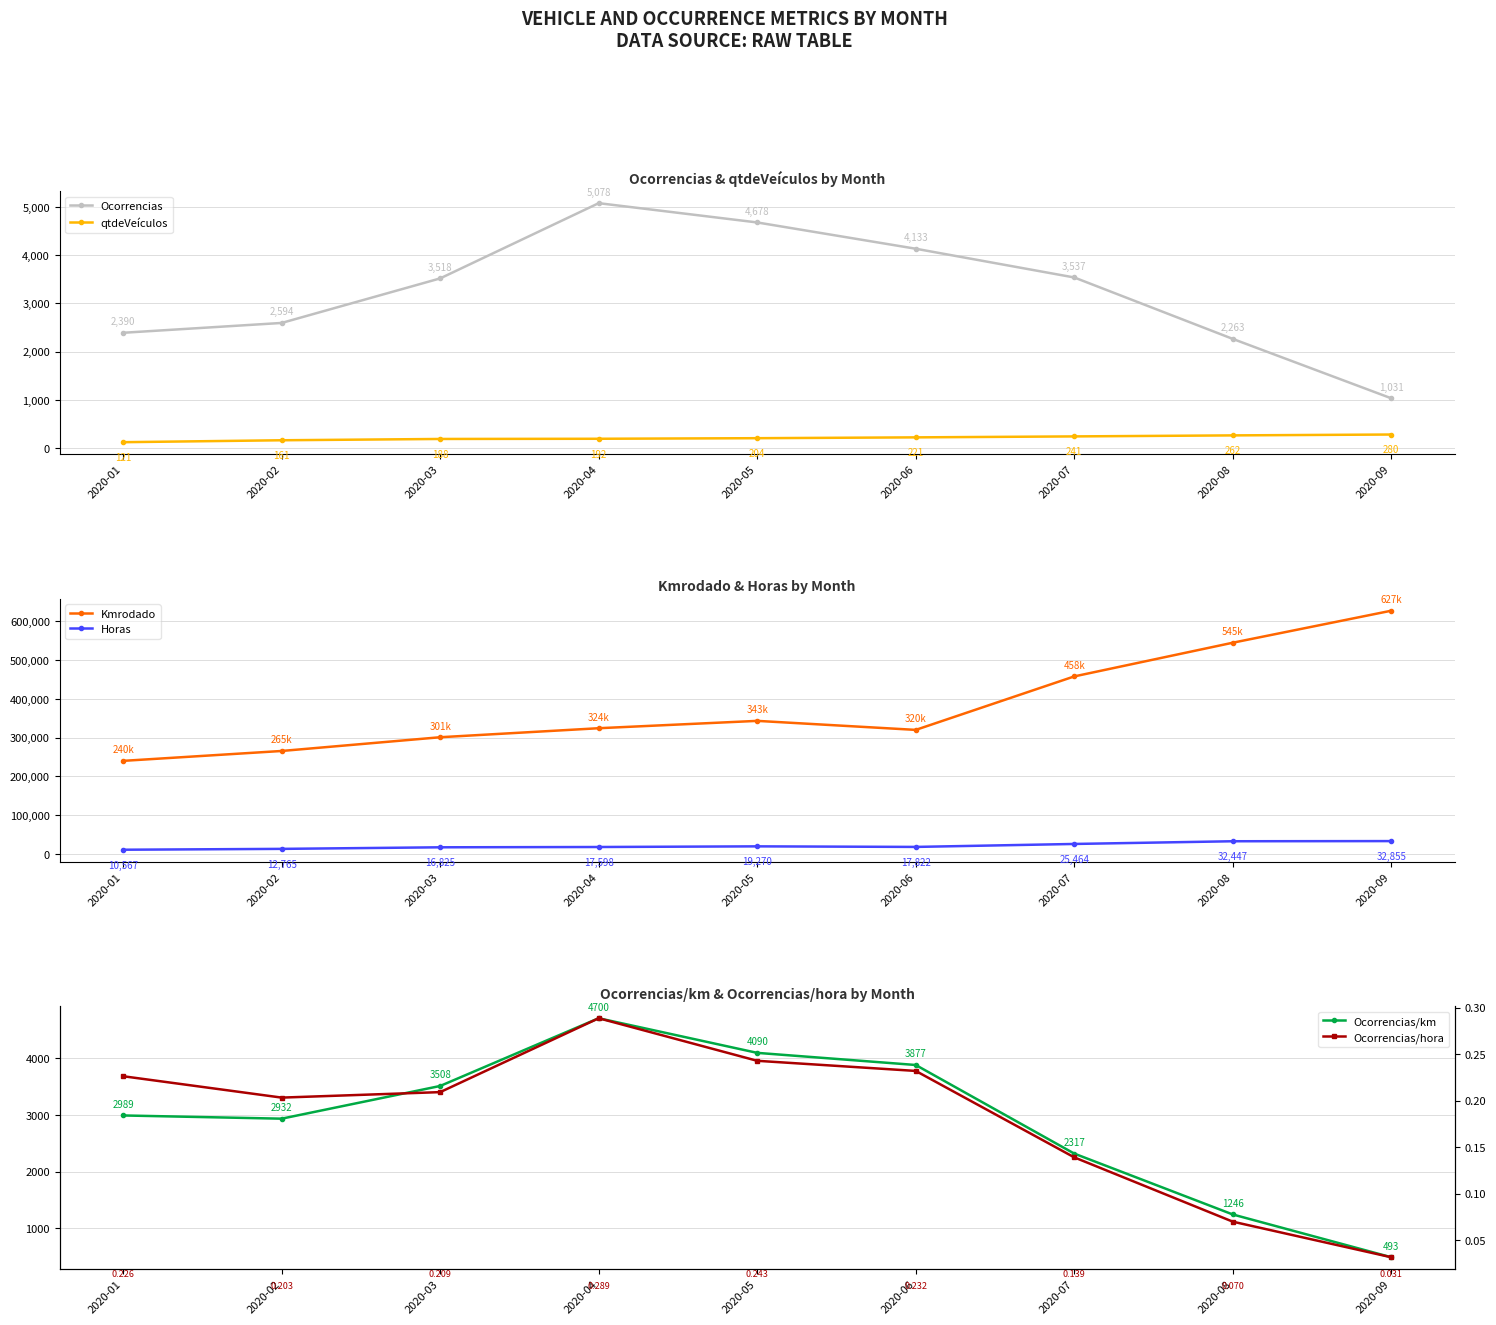

Reading left to right, extract all data points from this chart.

Ocorrencias: 2020-01=2390.0	2020-02=2594.0	2020-03=3518.0	2020-04=5078.0	2020-05=4678.0	2020-06=4133.0	2020-07=3537.0	2020-08=2263.0	2020-09=1031.0
qtdeVeículos: 2020-01=121.0	2020-02=161.0	2020-03=188.0	2020-04=192.0	2020-05=204.0	2020-06=221.0	2020-07=241.0	2020-08=262.0	2020-09=280.0
Kmrodado: 2020-01=239914.8	2020-02=265422.3	2020-03=300891.4	2020-04=324161.3	2020-05=343116.0	2020-06=319837.2	2020-07=457872.0	2020-08=544832.2	2020-09=627440.9
Horas: 2020-01=10567.0	2020-02=12765.0	2020-03=16825.0	2020-04=17598.0	2020-05=19270.0	2020-06=17822.0	2020-07=25464.0	2020-08=32447.0	2020-09=32855.0
Ocorrencias/km: 2020-01=2988.6	2020-02=2931.9	2020-03=3507.6	2020-04=4699.5	2020-05=4090.2	2020-06=3876.7	2020-07=2317.5	2020-08=1246.1	2020-09=492.9
Ocorrencias/hora: 2020-01=0.2	2020-02=0.2	2020-03=0.2	2020-04=0.3	2020-05=0.2	2020-06=0.2	2020-07=0.1	2020-08=0.1	2020-09=0.0